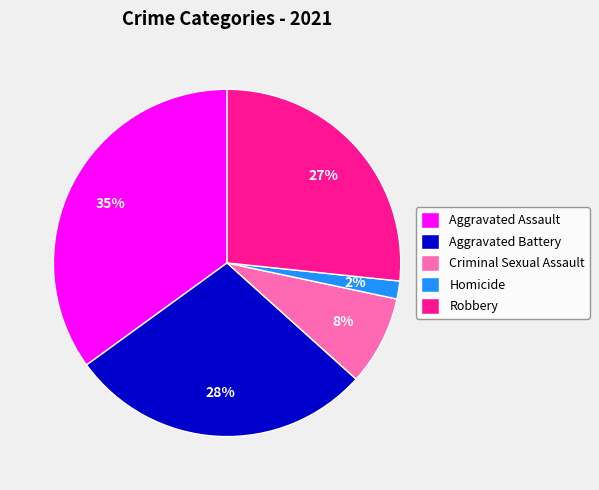

Is the sum of Aggravated Battery and Aggravated Assault greater than half?

Yes